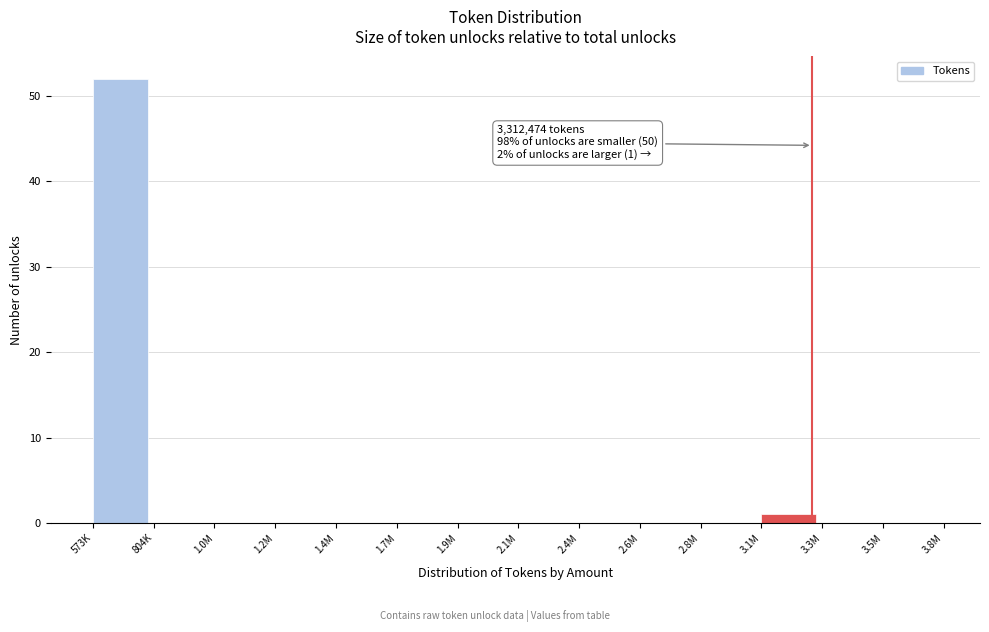

Reading left to right, what are all the values shown in this chart?

573K=52	804K=0	1.0M=0	1.2M=0	1.4M=0	1.7M=0	1.9M=0	2.1M=0	2.4M=0	2.6M=0	2.8M=0	3.1M=1	3.3M=0	3.5M=0